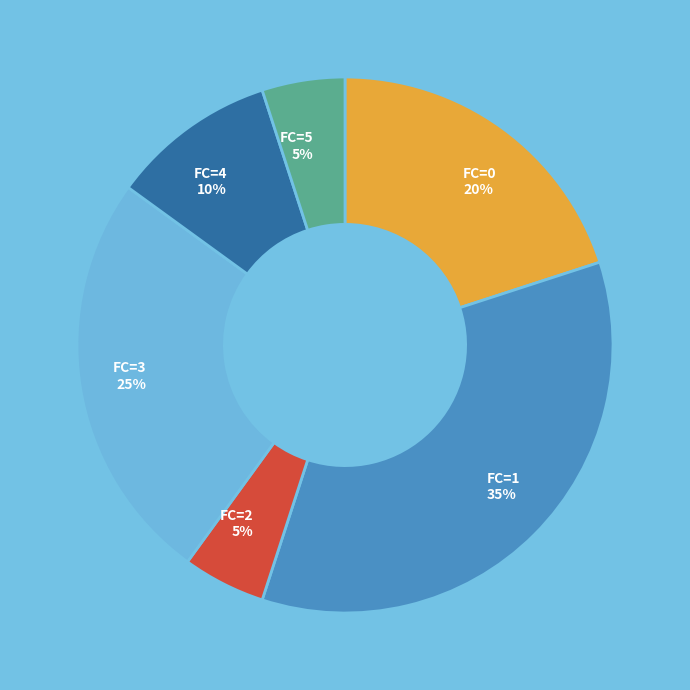

Which slice is the largest?

FC=1